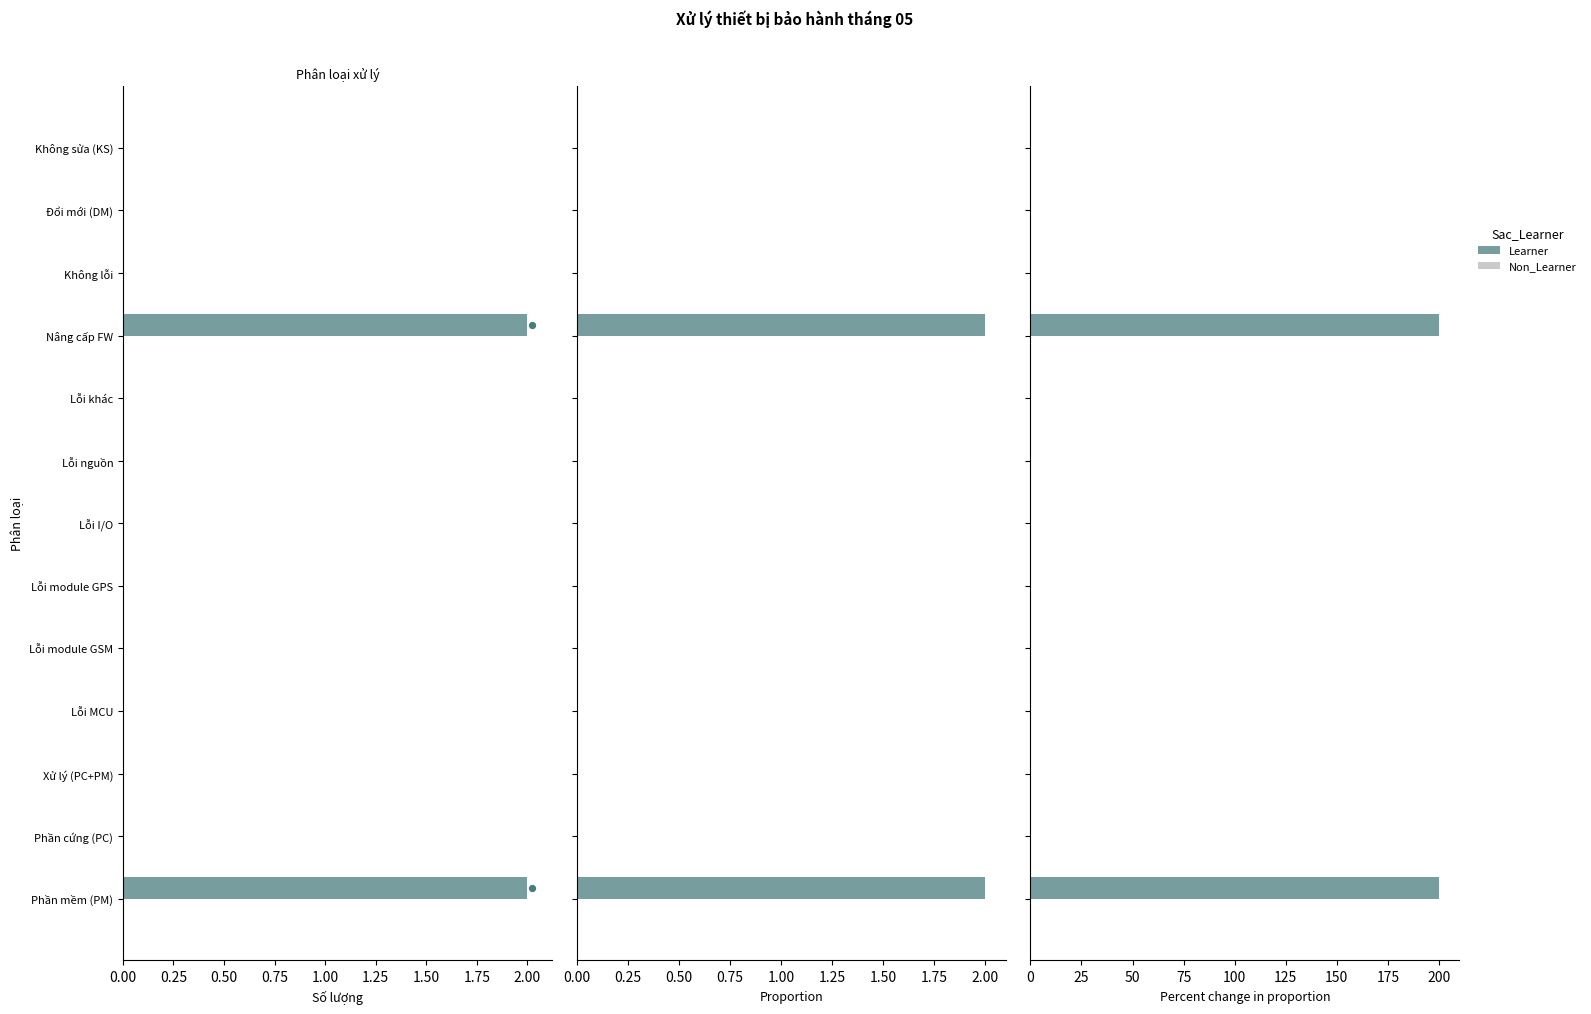

Which series has the largest total across all categories?

Learner